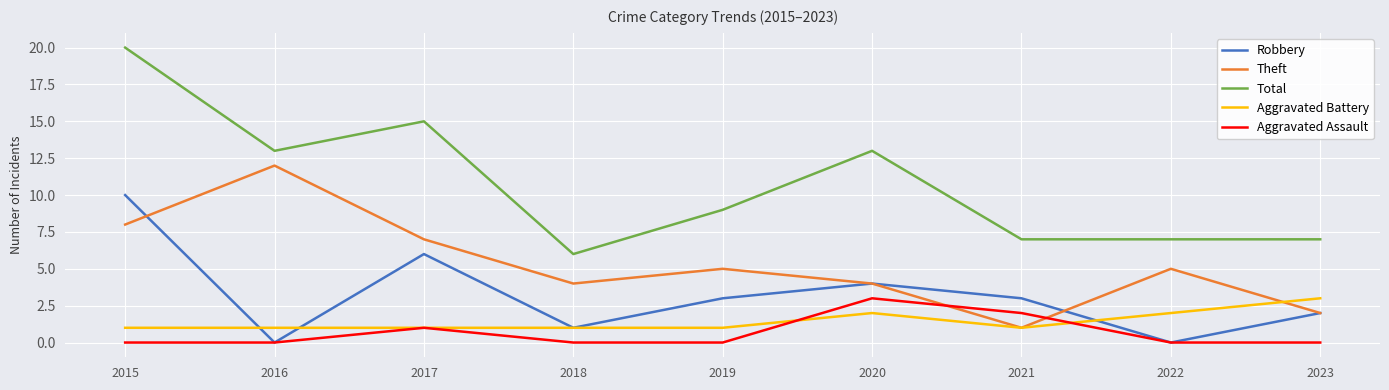

How many lines are shown in the chart?

5